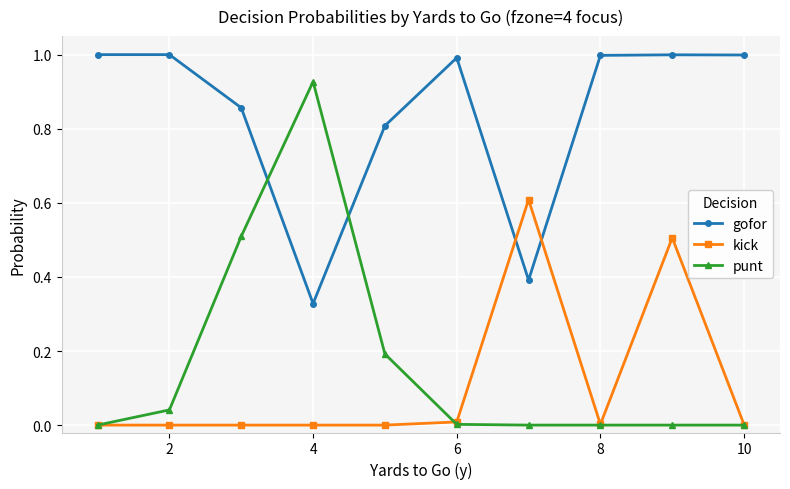

True or false: kick and punt cross at least once.

True